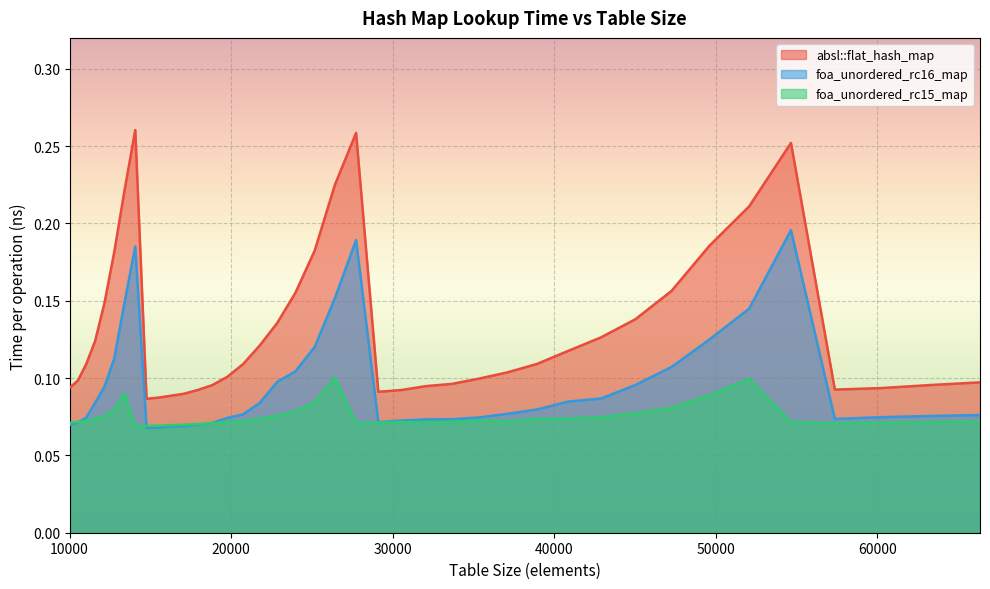

Which series ends up on top after the final intersection of foa_unordered_rc16_map and foa_unordered_rc15_map?

foa_unordered_rc16_map